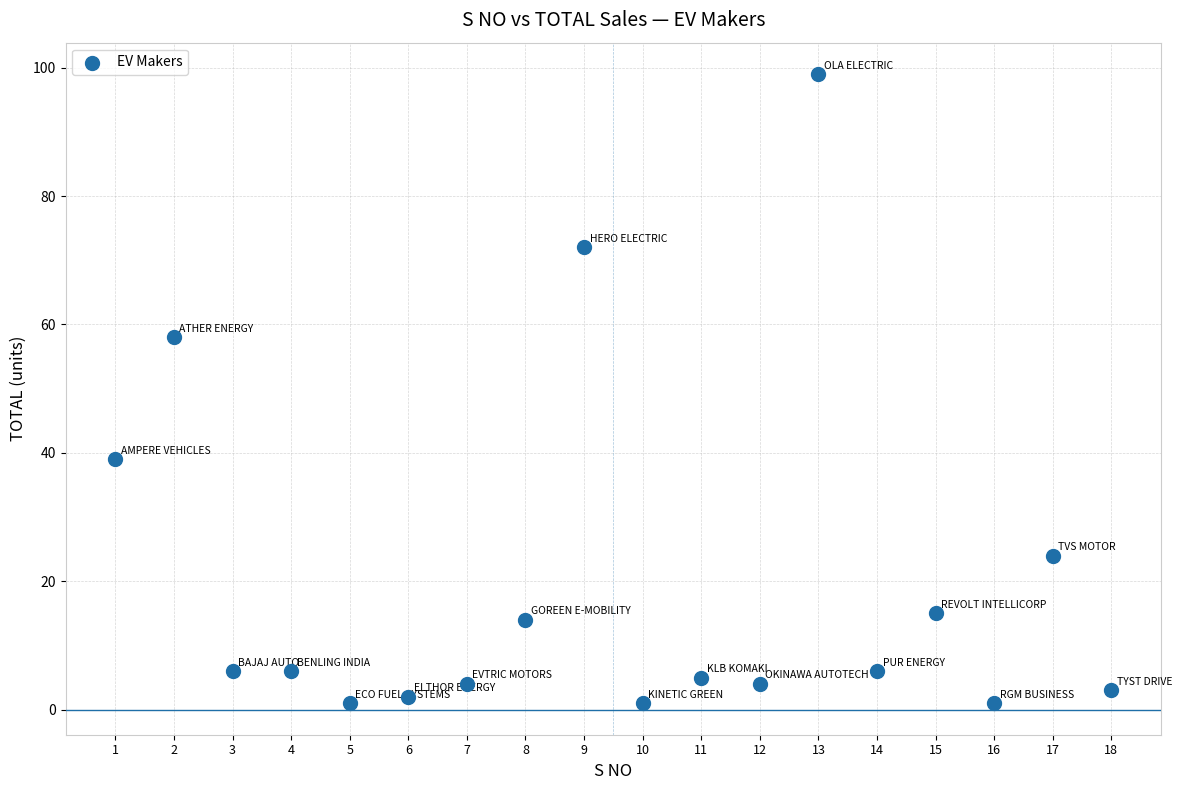

What Y value in the scatter plot is closest to 50?

58